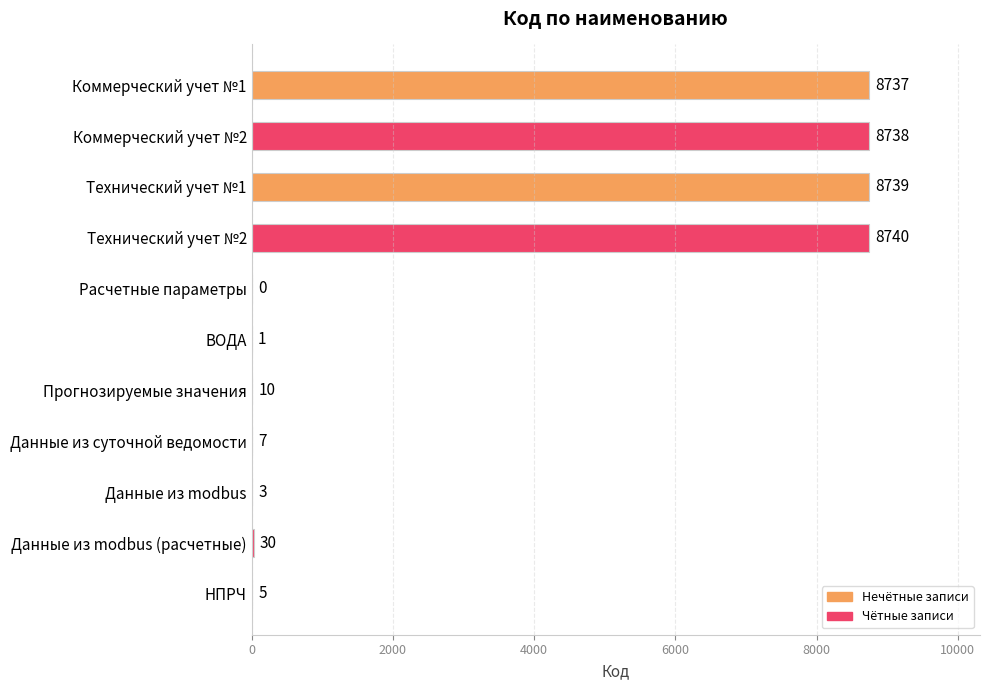

How many data points does each series have?

11